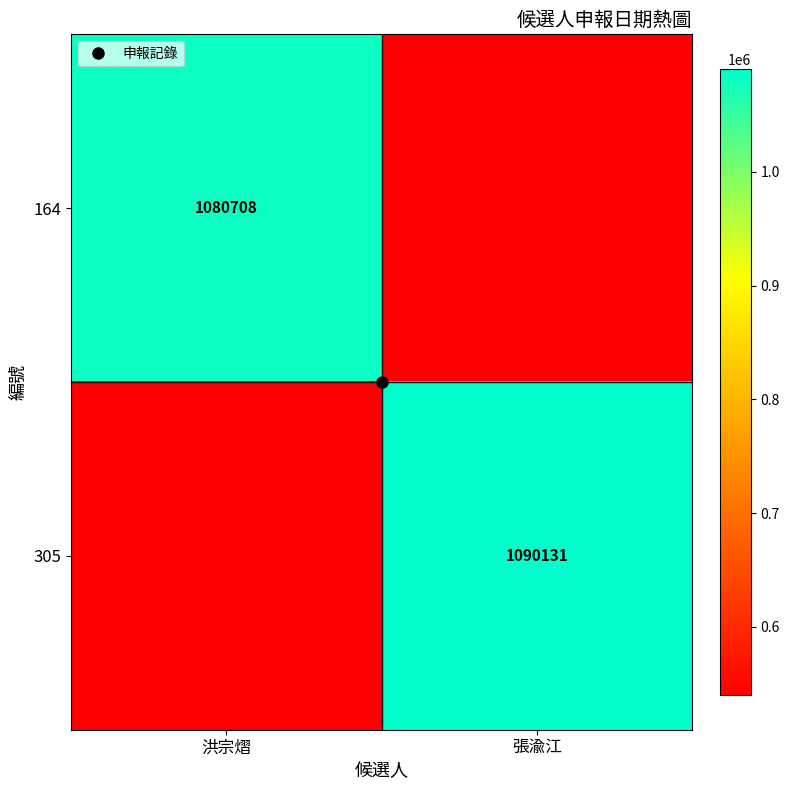

Which category has the lowest value across all series?

張渝江